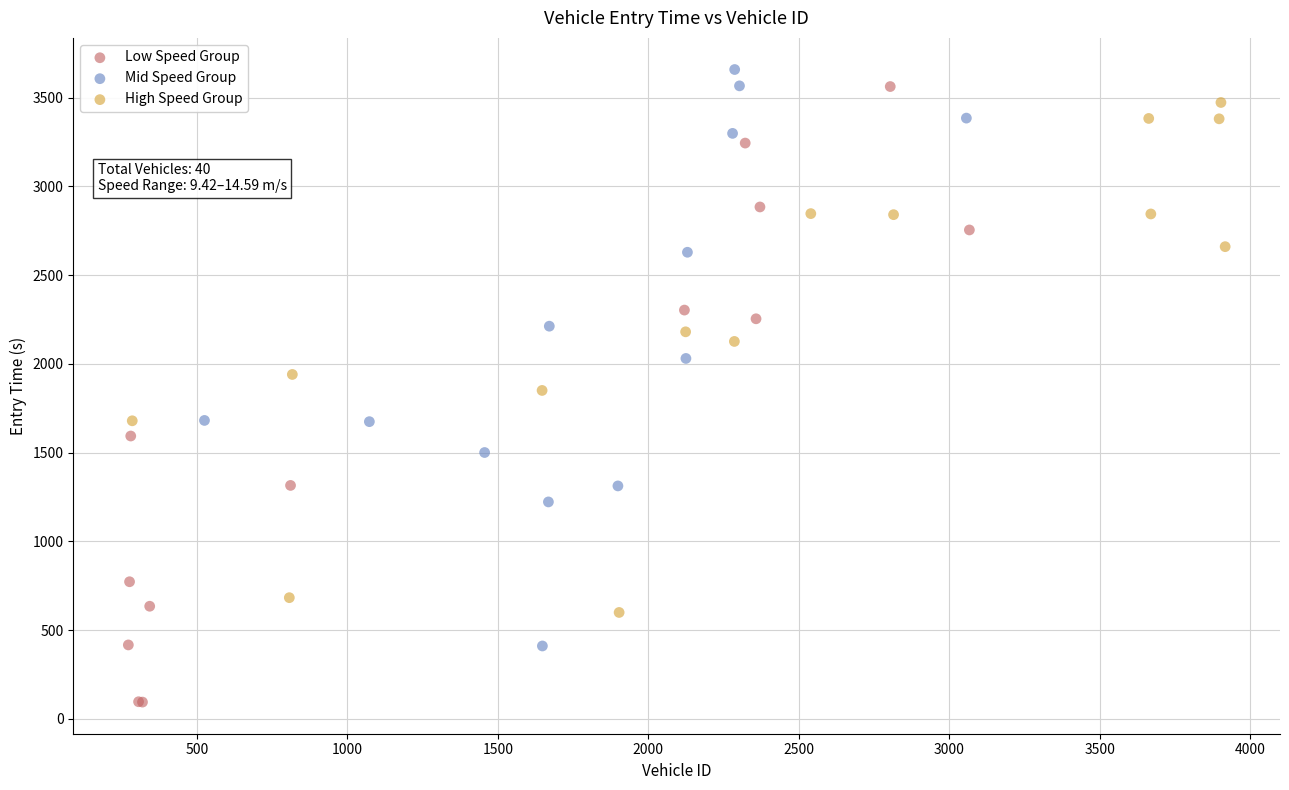

What are all the series names shown in the legend?

Low Speed Group, Mid Speed Group, High Speed Group